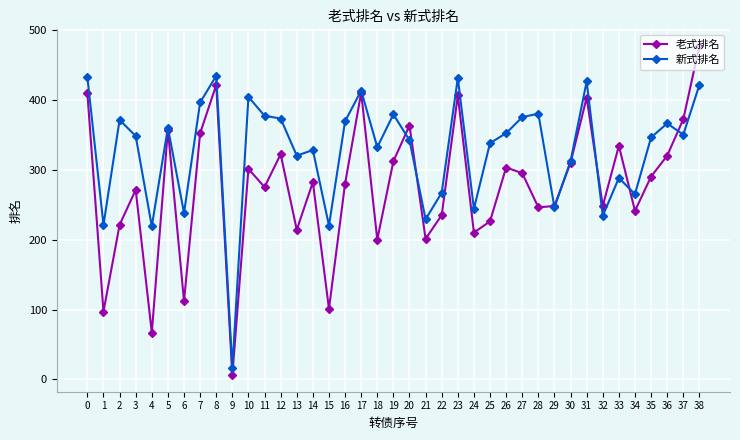

What is the maximum value for 老式排名?

477